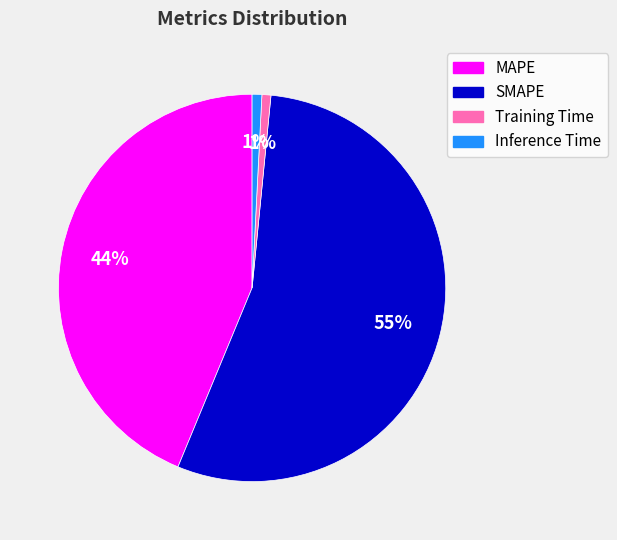

Is the sum of Training Time and SMAPE greater than half?

Yes